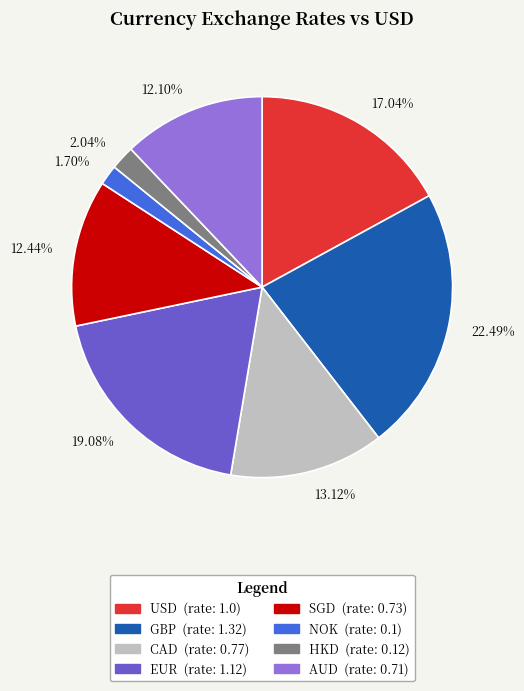

Which category has the biggest portion of the pie?

22.49%